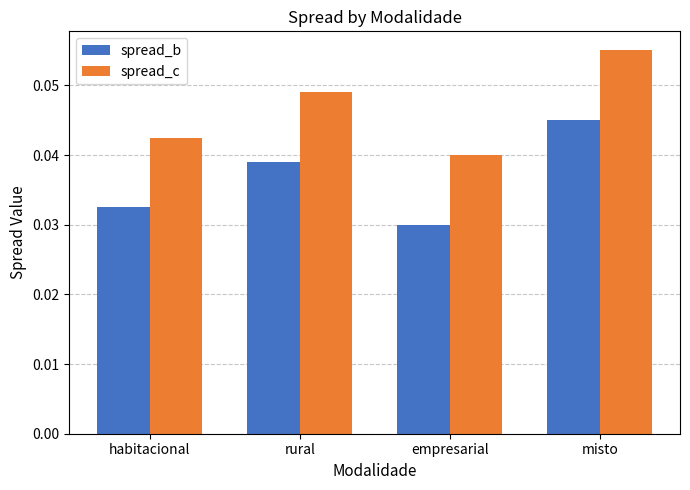

True or false: spread_b has a value of 0.1 at misto.

False